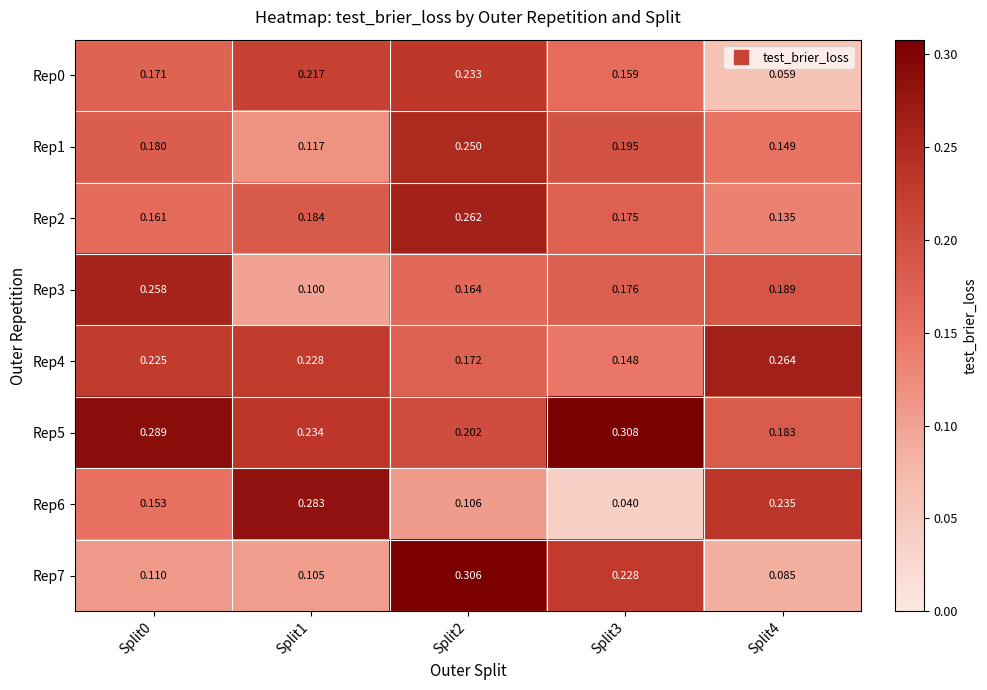

Between Split0 and Split2, which series saw the biggest shift?

Rep7